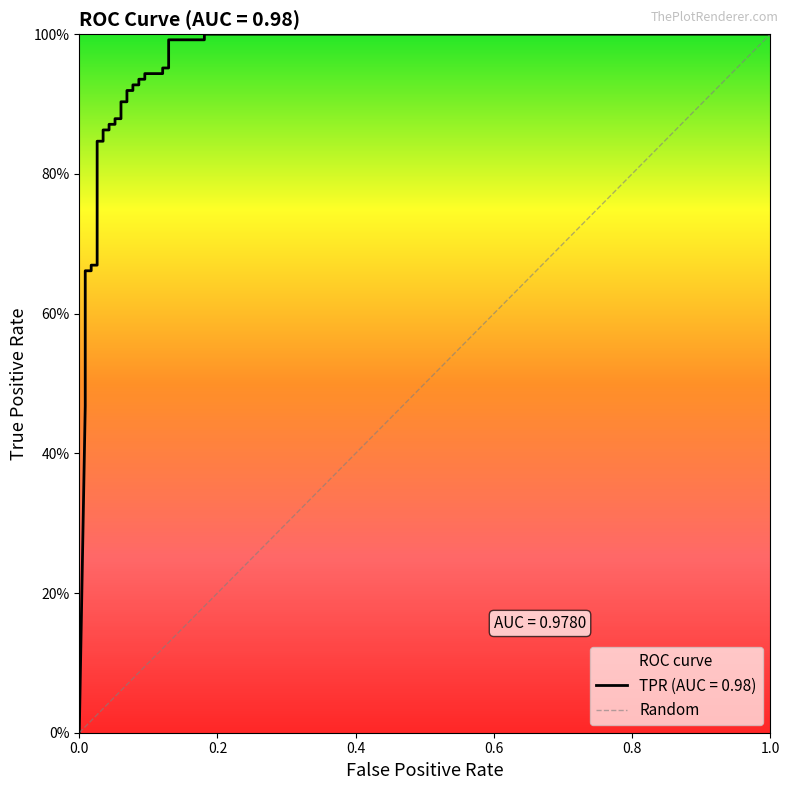

What is the average value?

0.8